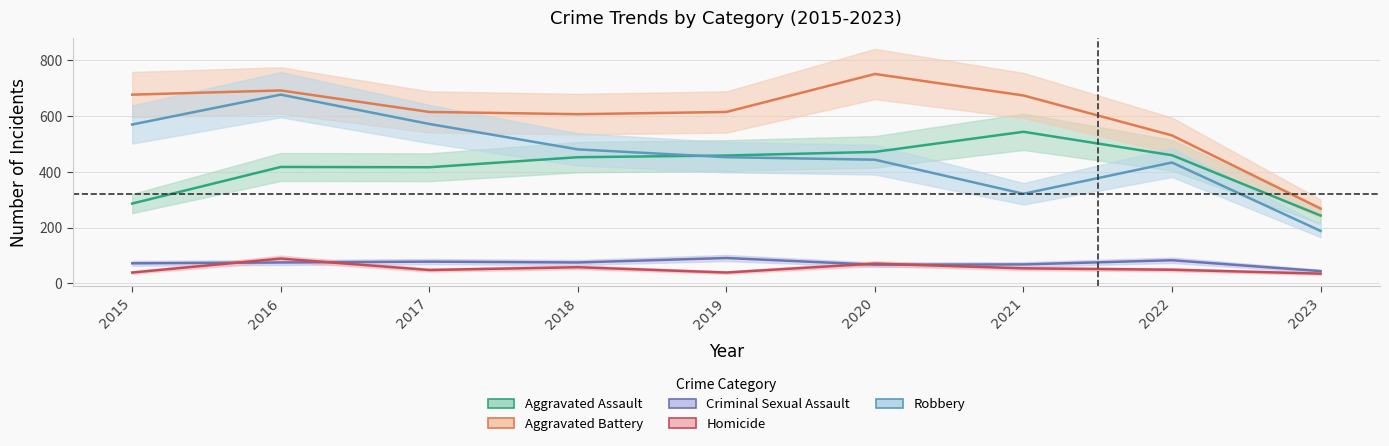

What is the greatest value displayed?

750